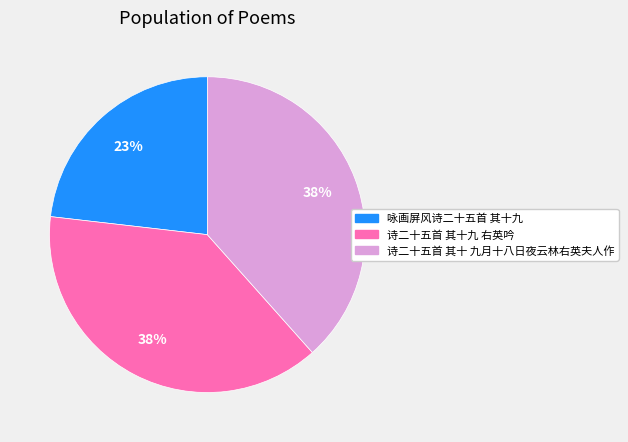

Is it true that 诗二十五首 其十九 右英吟 is 45% of the pie?

False